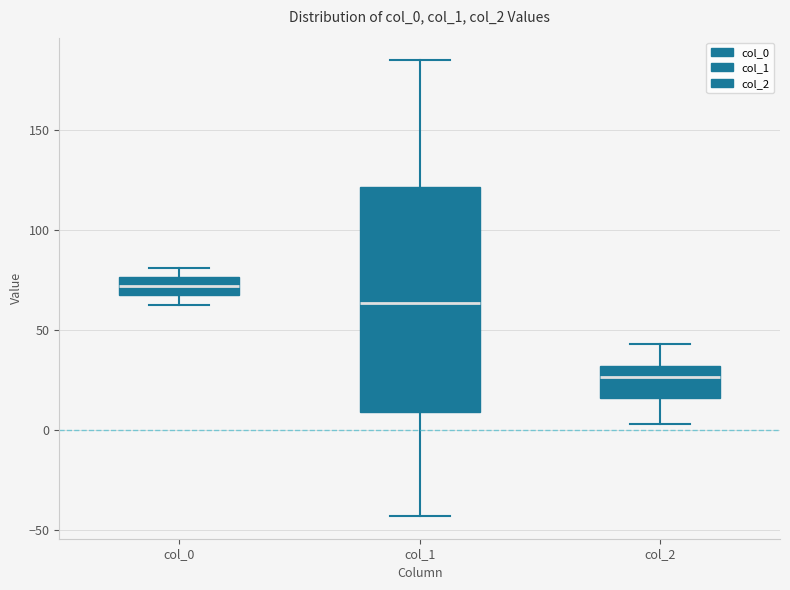

Comparing the boxes themselves (not the whiskers), which one is the tallest?

col_1